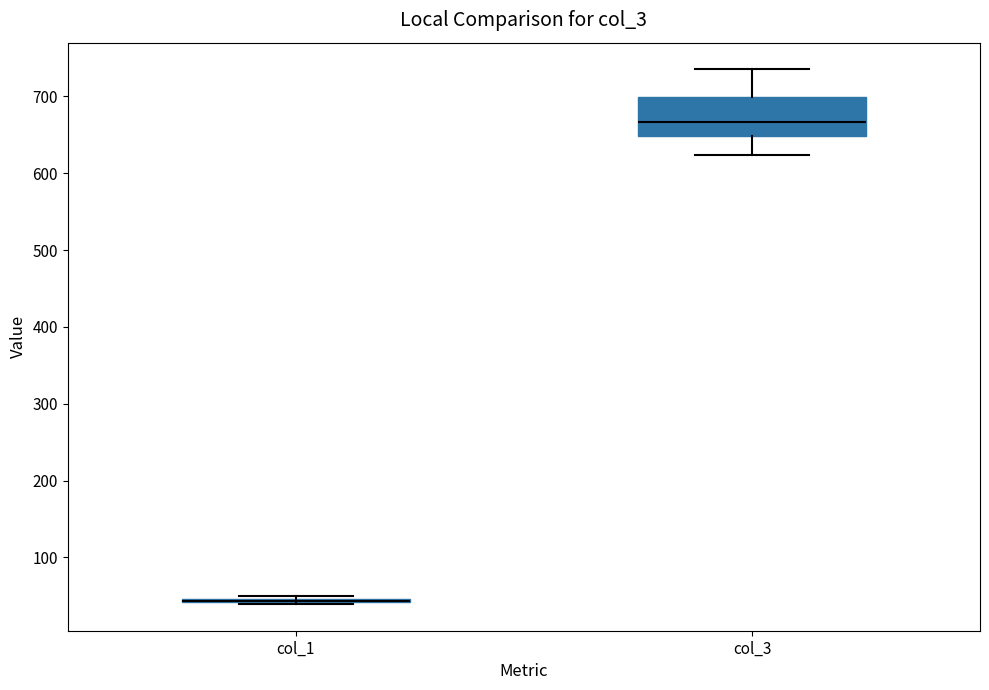

Where is the upper edge of the box for col_3 on the y-axis? The values are not printed on the chart, so give them approximately, as read against the axis.

700